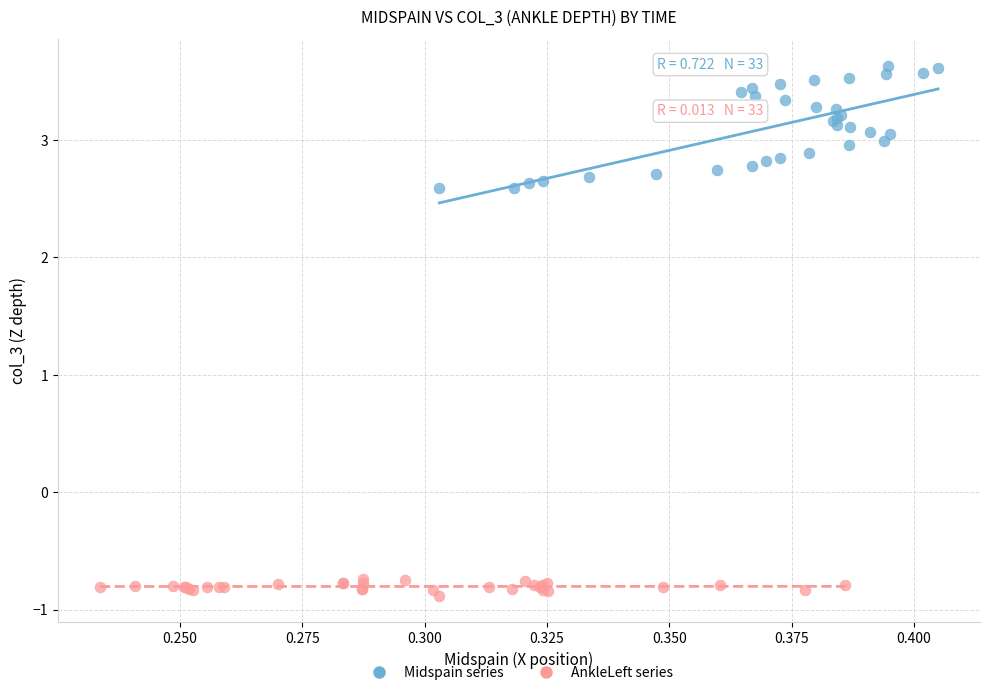

Which series contains the lowest Y value?

AnkleLeft series